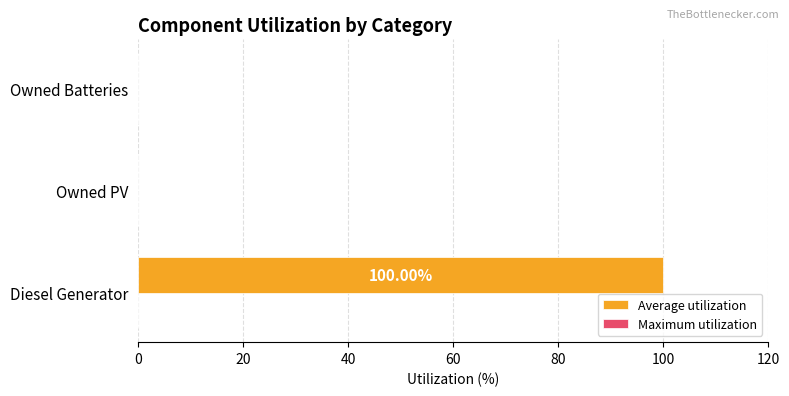

Which label corresponds to the largest value in the chart?

Diesel Generator